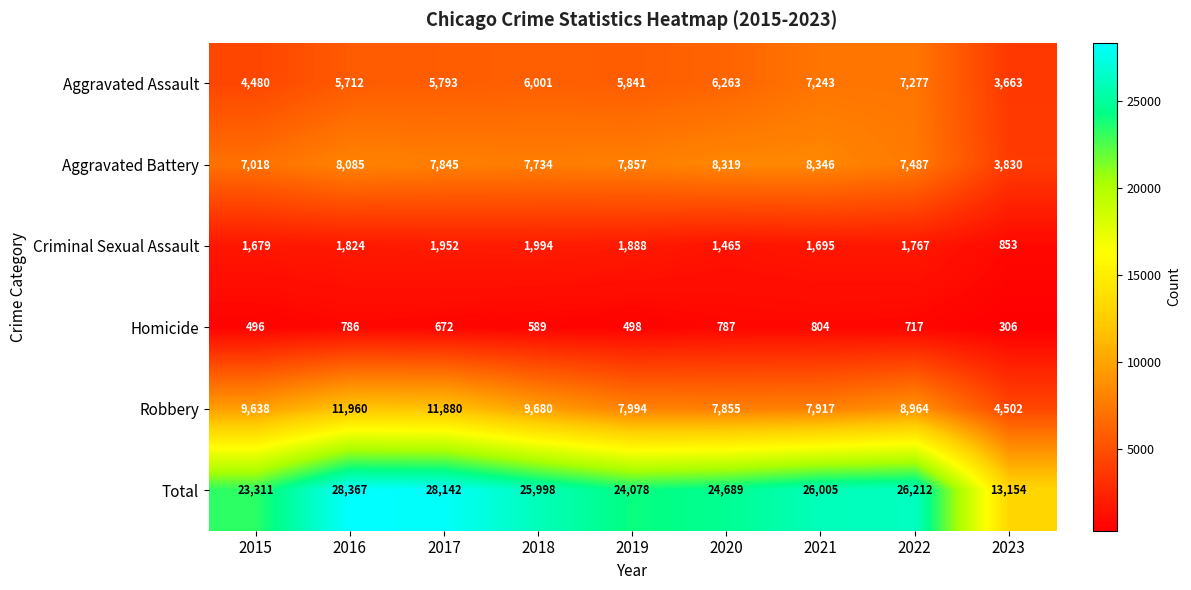

What is the spread (max minus min) of values at 2020?

23902